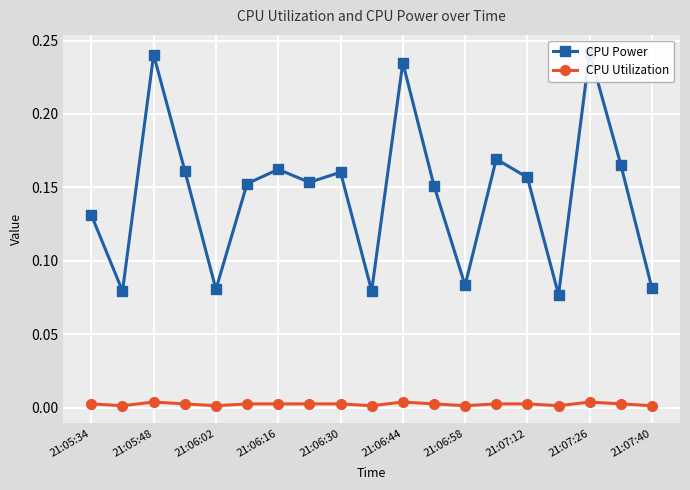

List the series in order of their overall mean, lowest first.

CPU Utilization, CPU Power